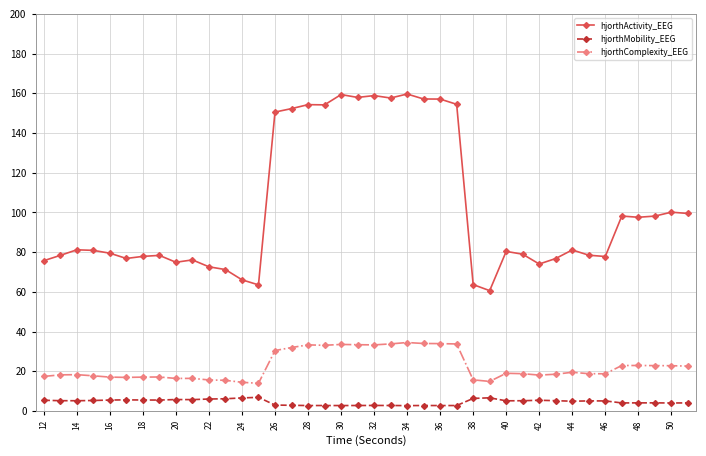

At how many categories does at least one series exceed 143?

12